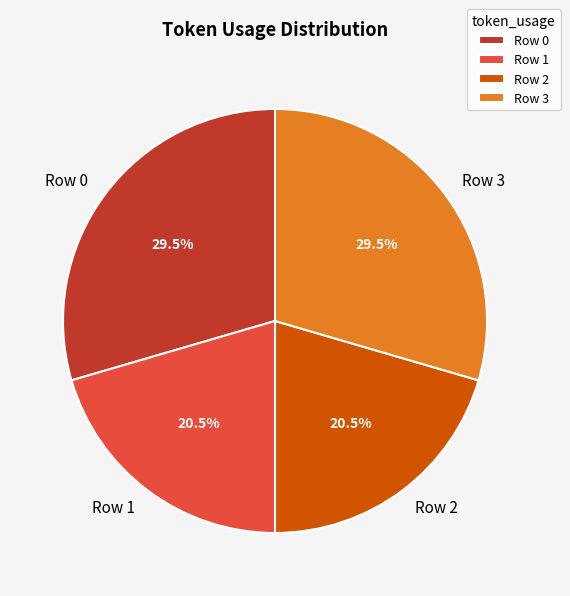

Is there any slice that represents more than half of the pie?

No